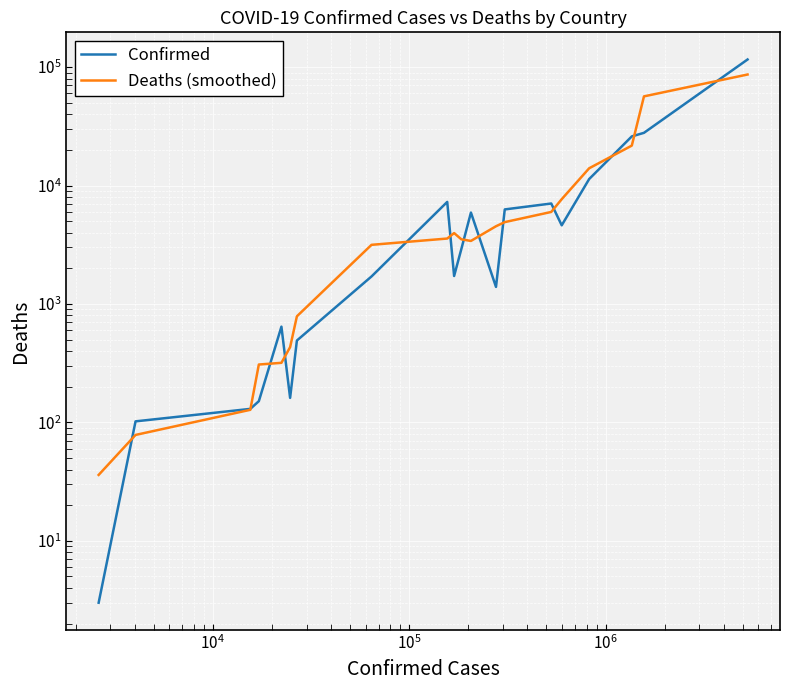

At $\mathdefault{10^{4}}$, list the series in order from largest to smallest.

Confirmed, Deaths (smoothed)